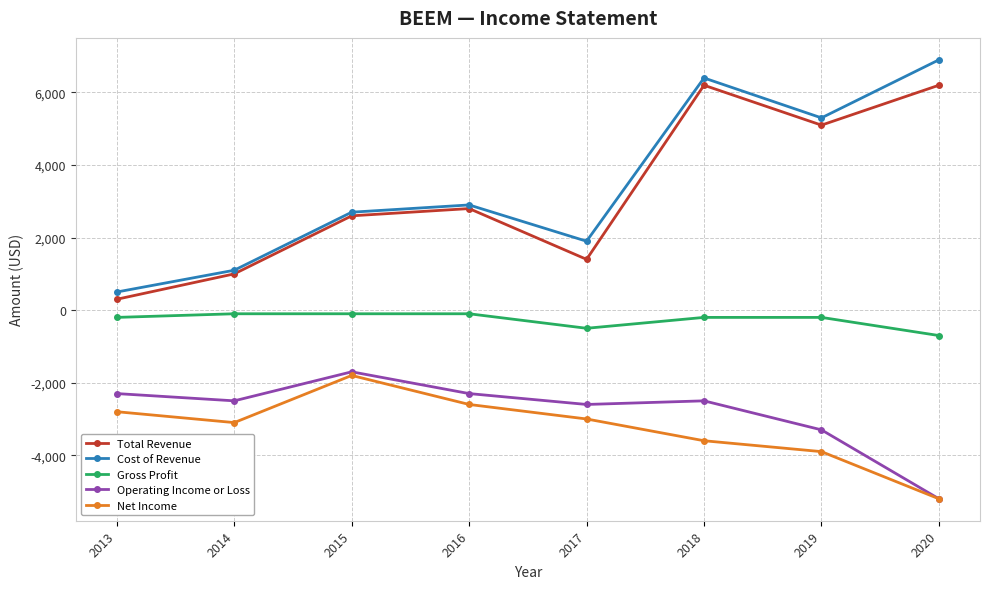

How many interior local valleys does the Total Revenue series have?

2